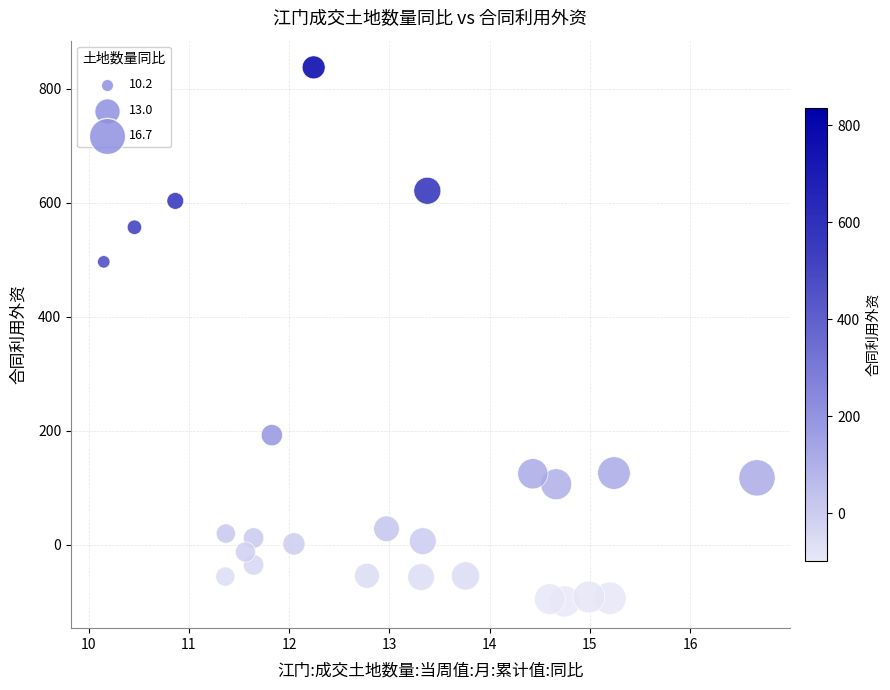

What is the range of Y values (max minus min)?

936.5